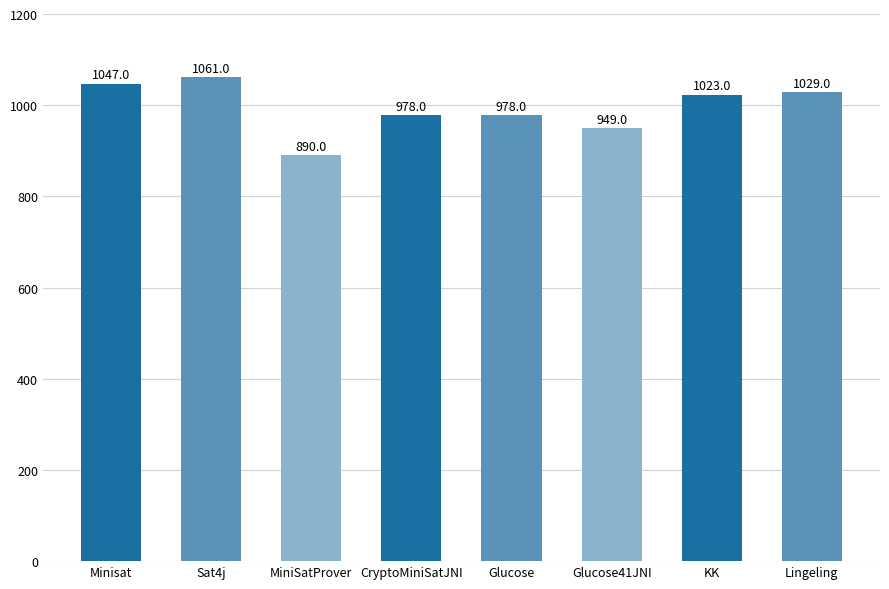

Which label corresponds to the largest value in the chart?

Sat4j